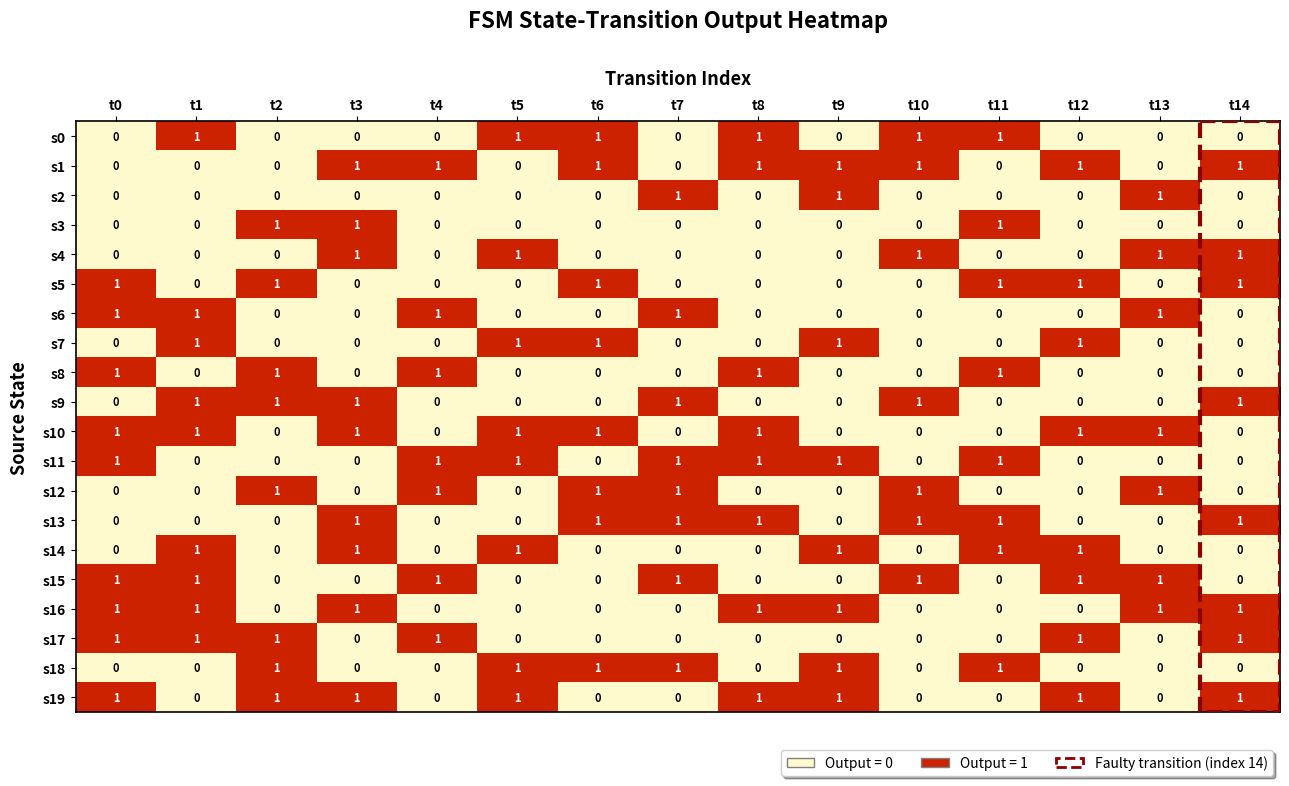

How many distinct data groups are displayed?

20